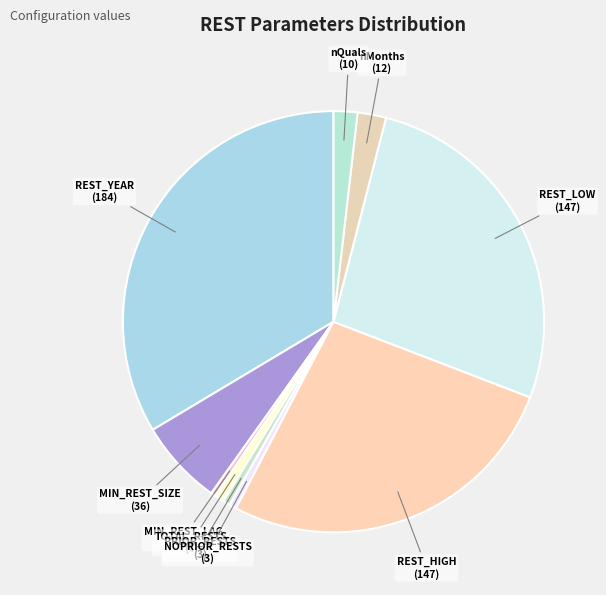

How many slices are in this pie chart?

10